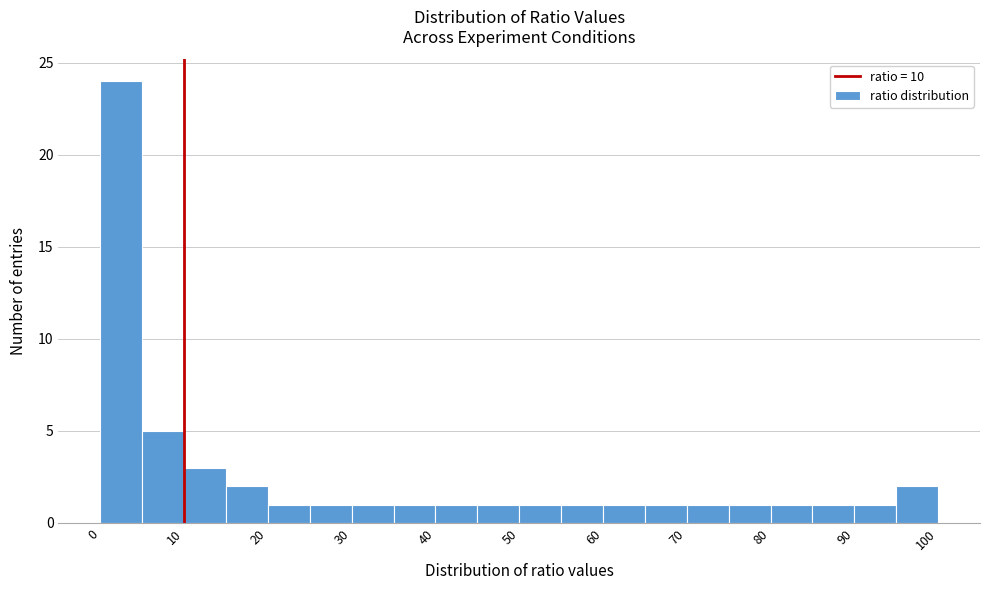

Reading left to right, list every bar in this chart as the range it spans on the x-axis followed by its height. The values are not printed on the chart, so give them approximately, as read against the axis.

0 to 5: 24
5 to 10: 5
10 to 15: 3
15 to 20: 2
20 to 25: 1
25 to 30: 1
30 to 35: 1
35 to 40: 1
40 to 45: 1
45 to 50: 1
50 to 55: 1
55 to 60: 1
60 to 65: 1
65 to 70: 1
70 to 75: 1
75 to 80: 1
80 to 85: 1
85 to 90: 1
90 to 95: 1
95 to 100: 2